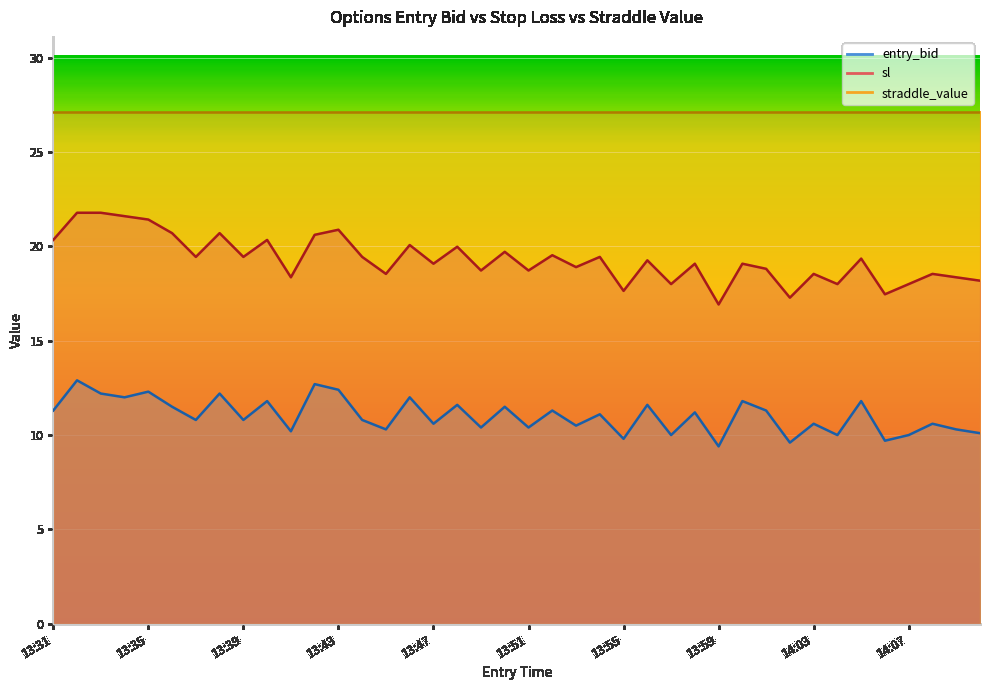

What is the highest value of the entry_bid series?

12.9